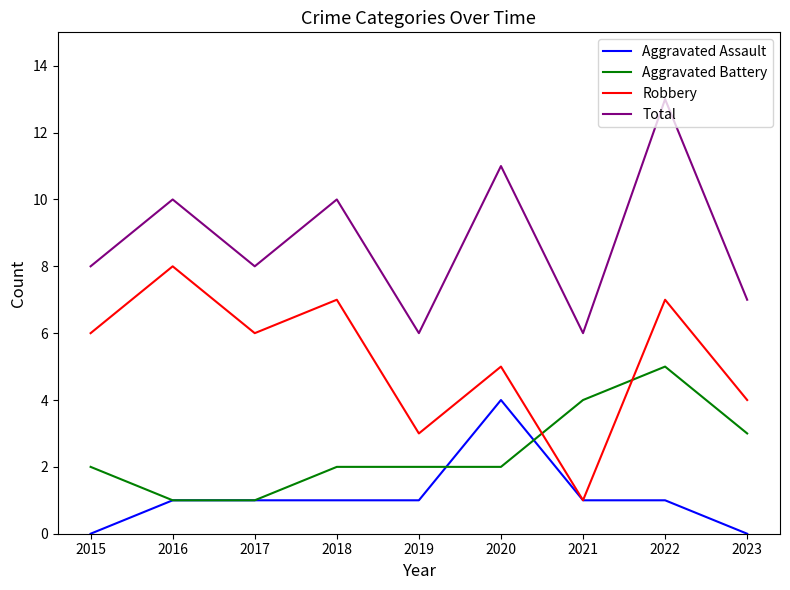

What is the difference between the highest and lowest values at 2021?

5